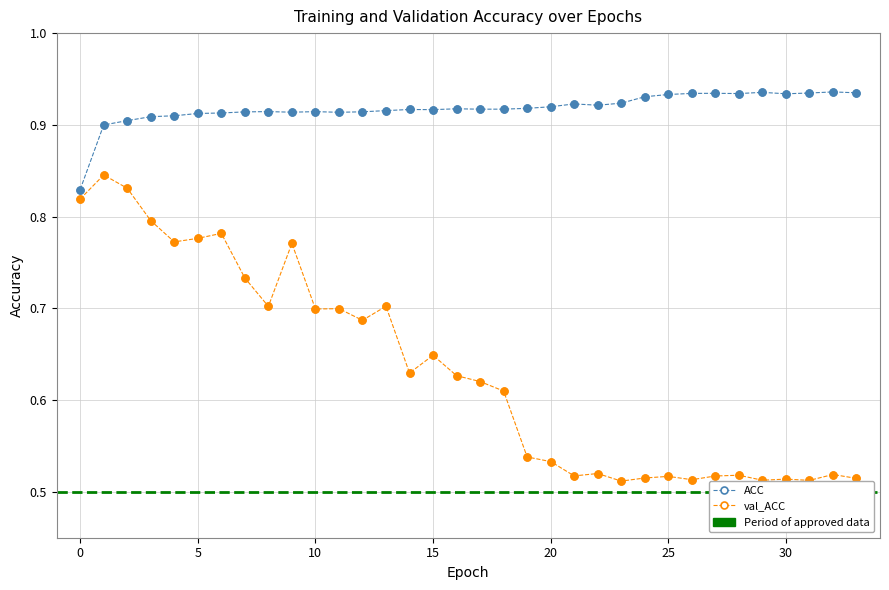

At how many categories does at least one series exceed 0?

34